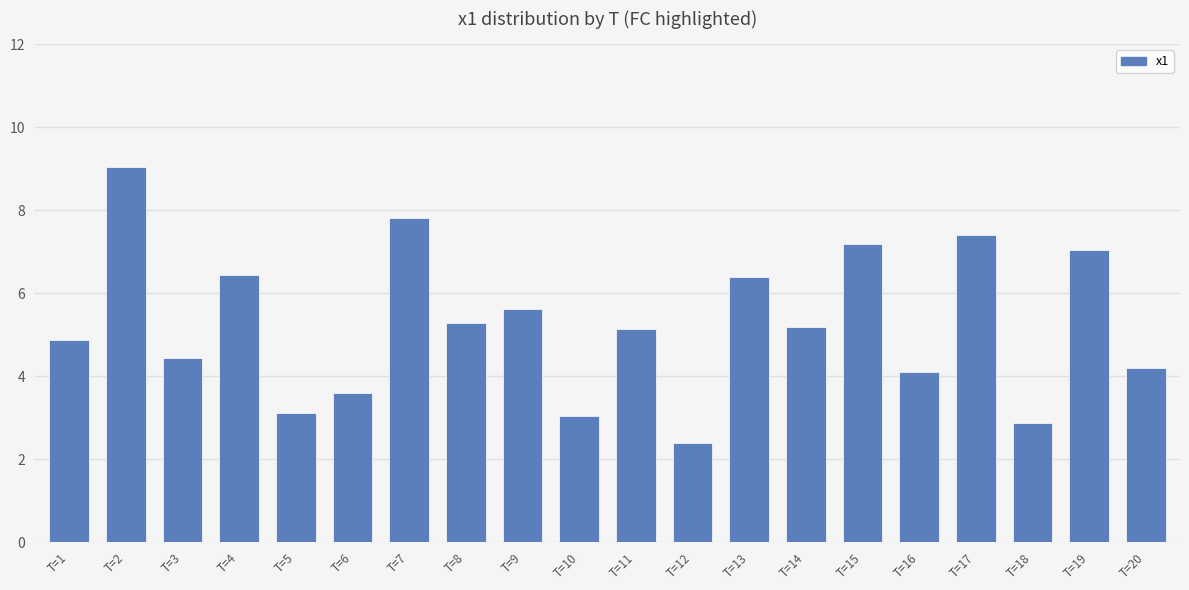

Are the bars grouped side by side (vs. stacked)?

No